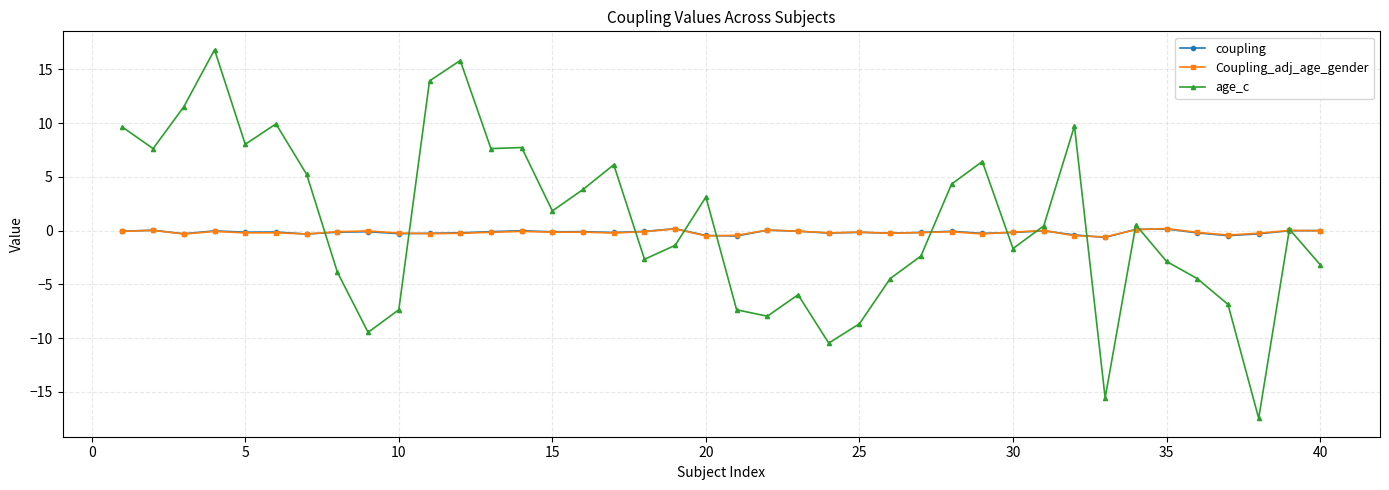

True or false: age_c has more than 2 interior local peaks.

True